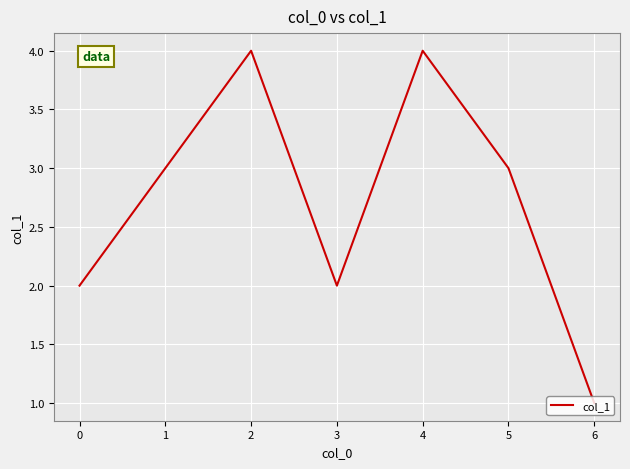

What is the approximate value at 2?

4